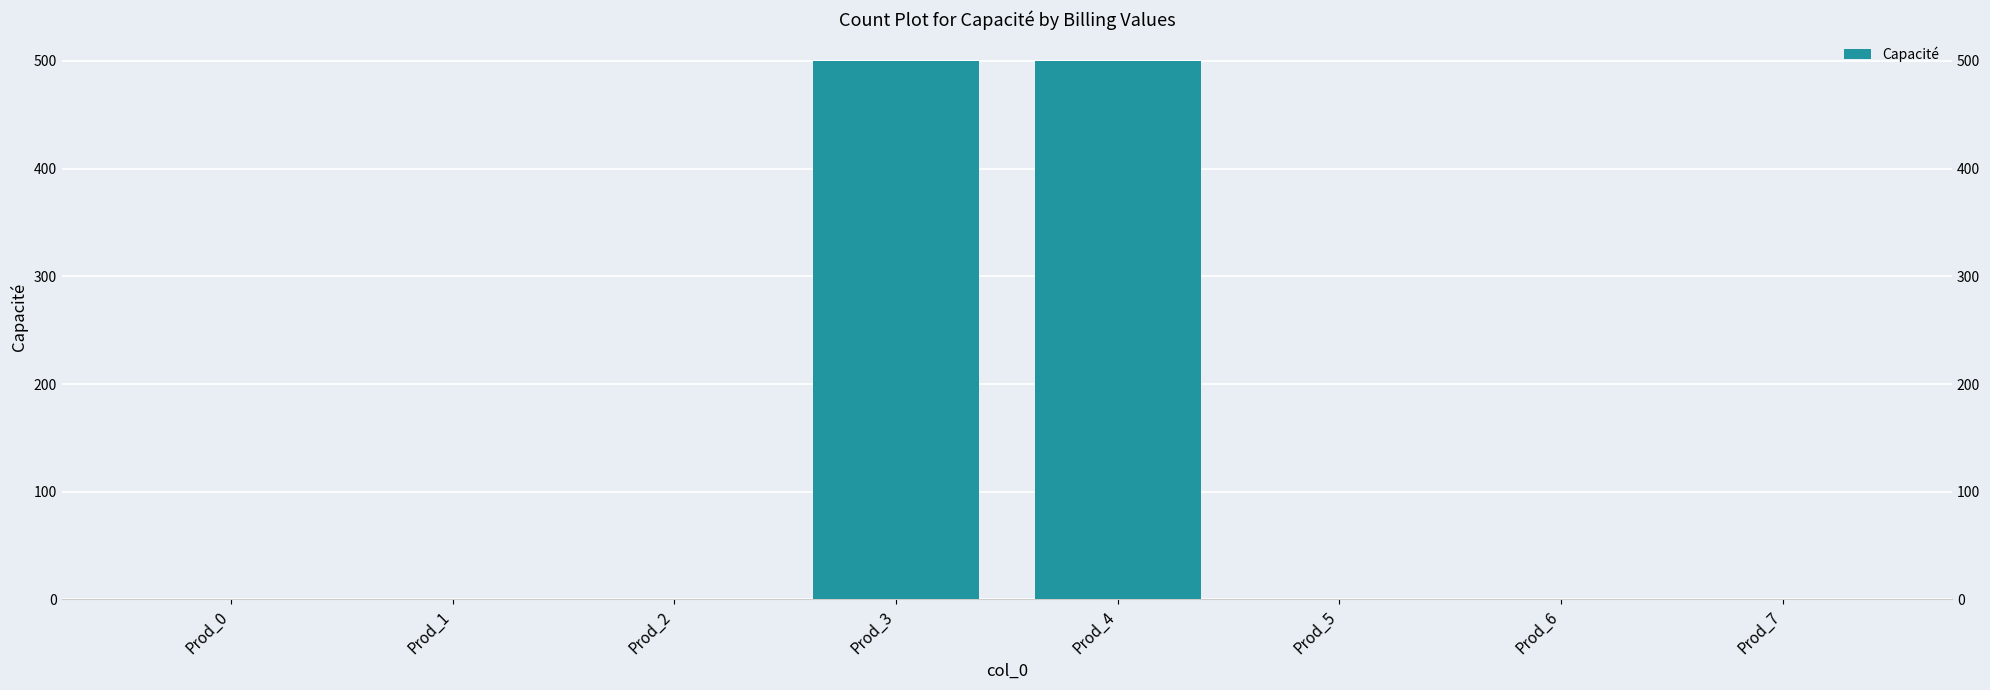

Reading left to right, list all the values displayed in this chart.

Prod_0=0	Prod_1=0	Prod_2=0	Prod_3=500	Prod_4=500	Prod_5=0	Prod_6=0	Prod_7=0